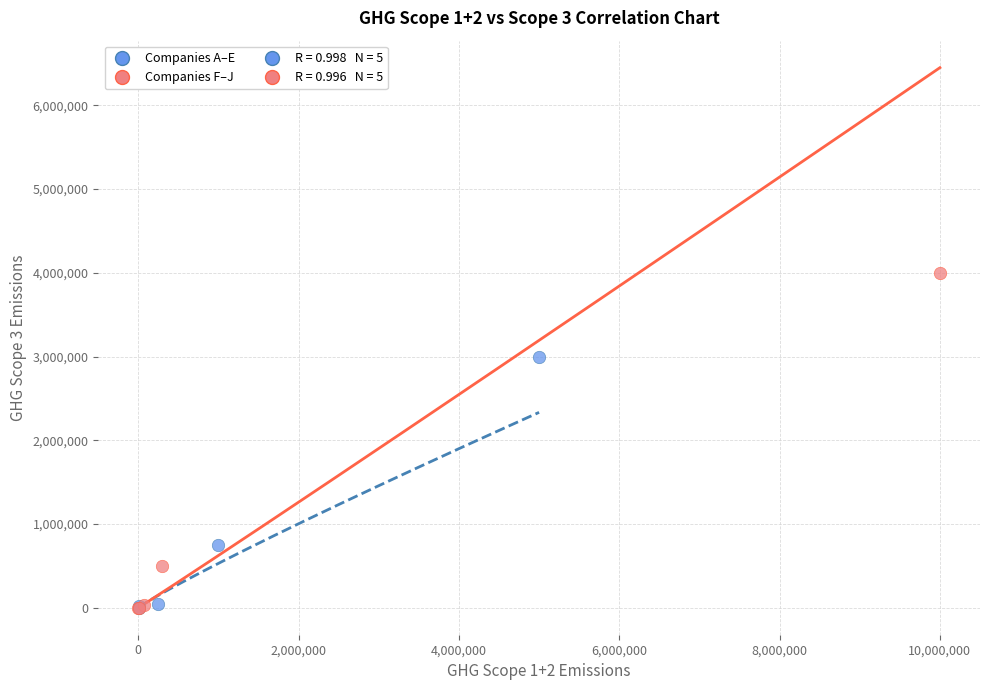

Which series reaches the maximum Y coordinate?

Companies F–J